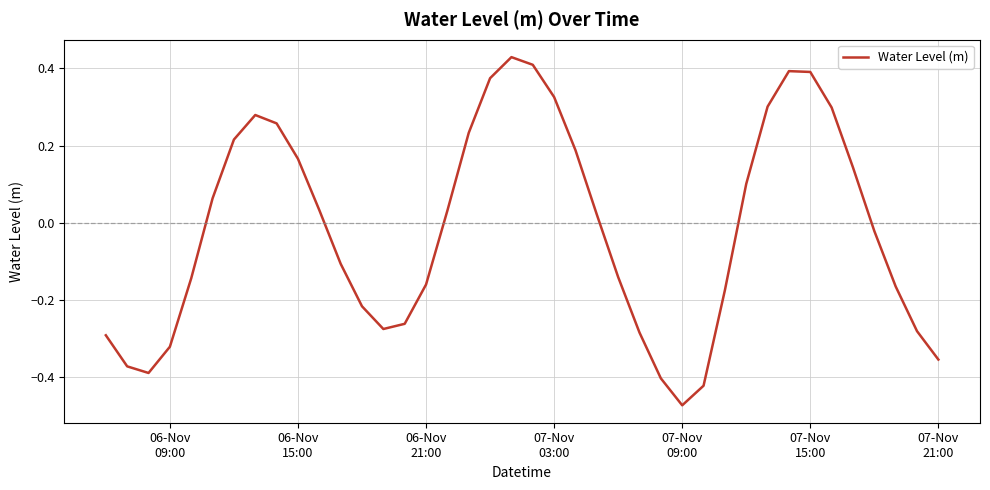

What is the difference between the maximum and minimum values?

0.9